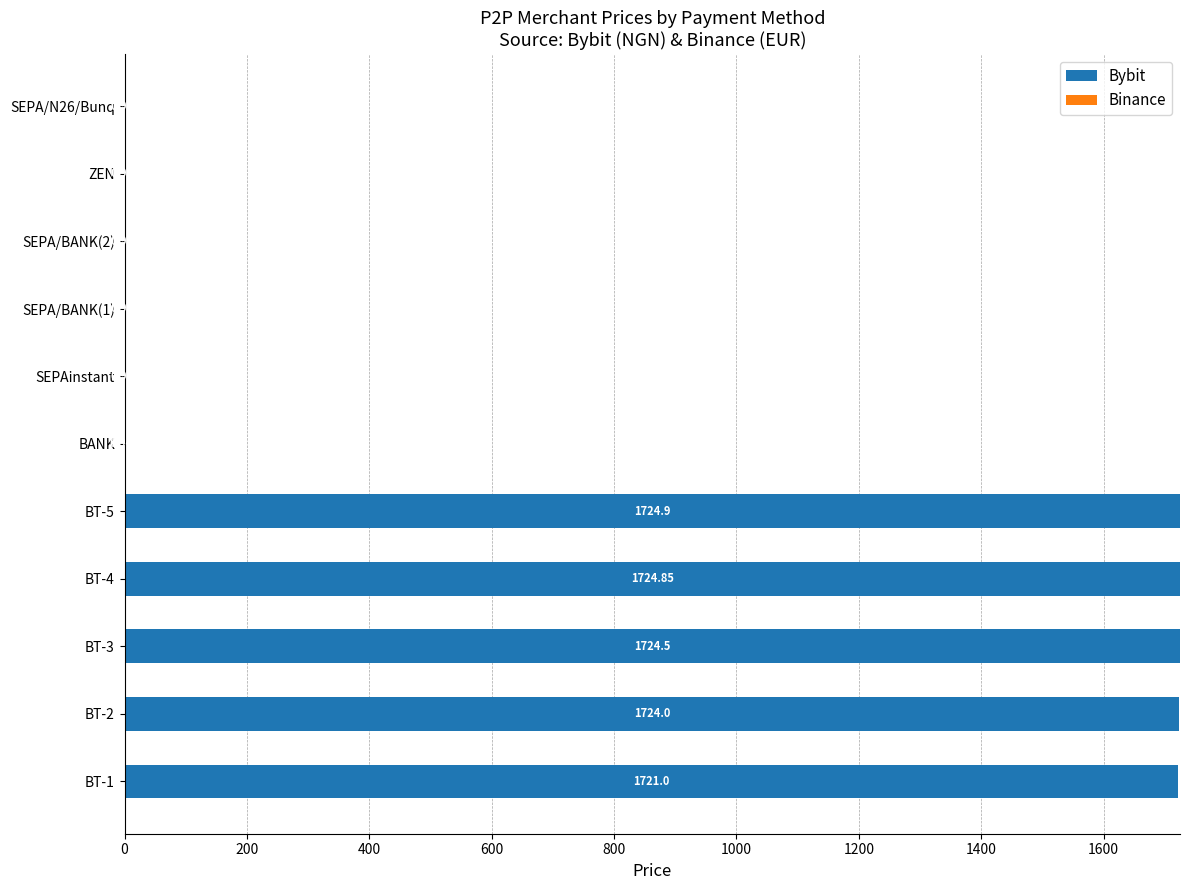

How many values in Bybit are above zero?

5